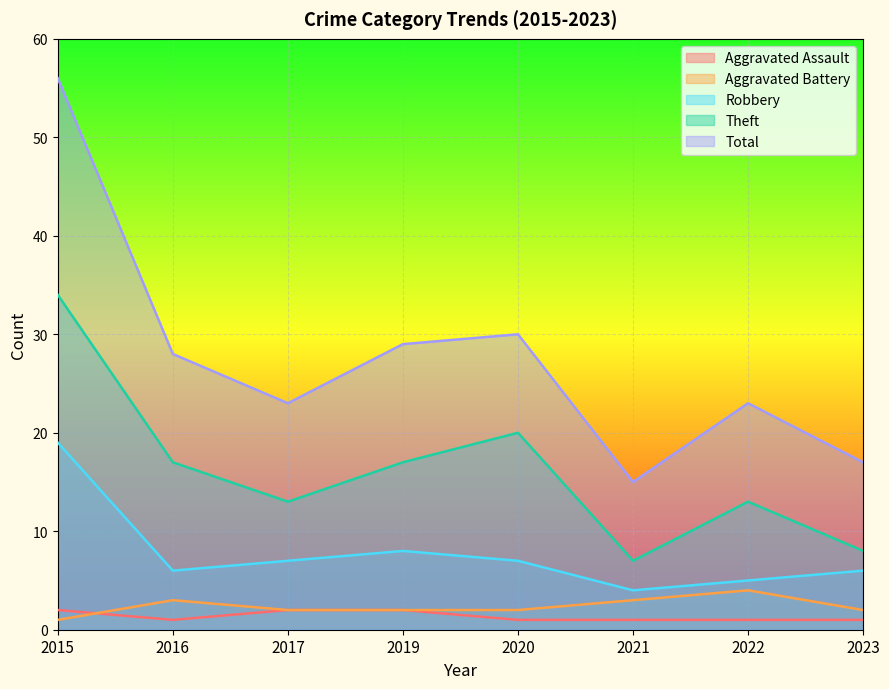

Rank the series at 2017 from lowest to highest value.

Aggravated Assault, Aggravated Battery, Robbery, Theft, Total